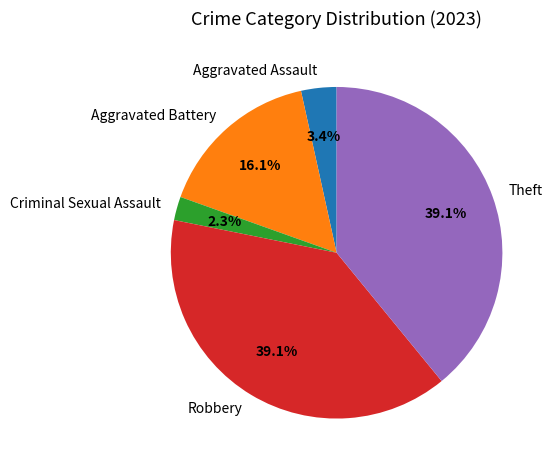

Between Theft and Criminal Sexual Assault, which is larger?

Theft